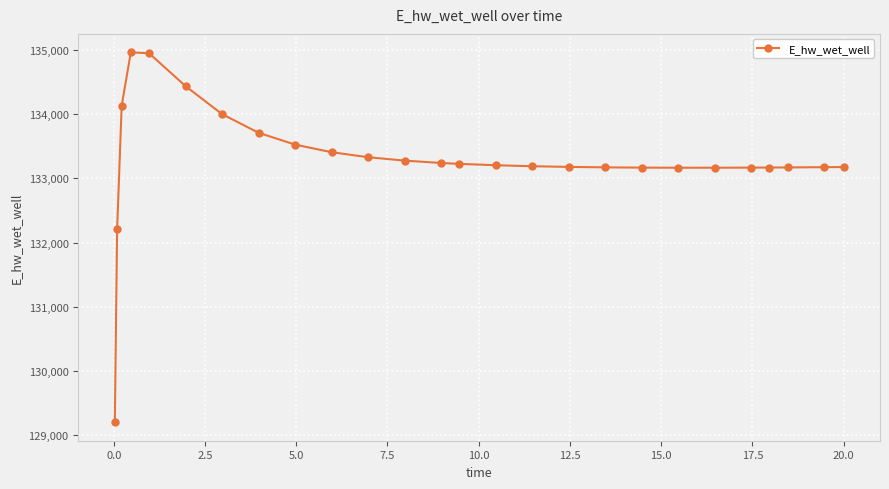

What is the difference between the maximum and minimum values?

5770.2